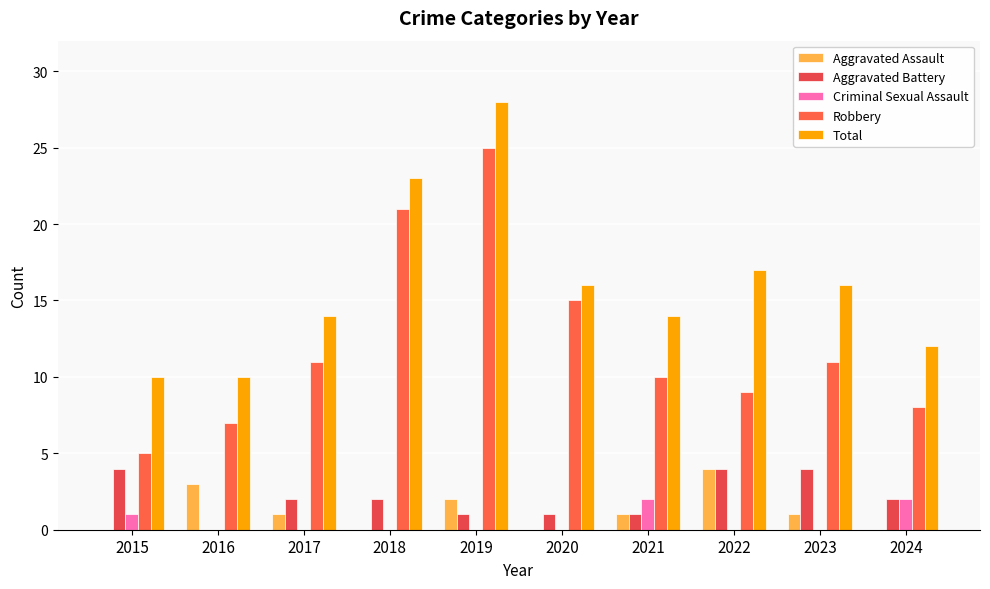

How many groups of bars are there?

10